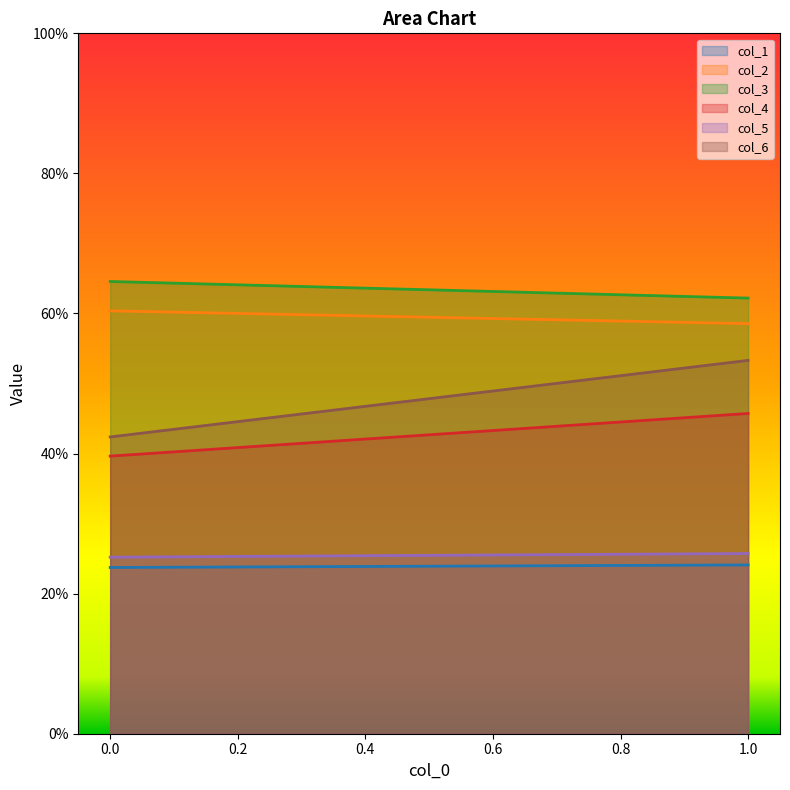

Read the col_4 value at 1.

45.7